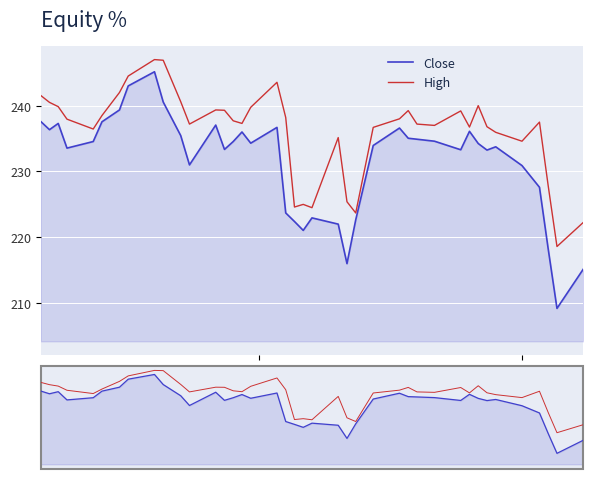

What is the average value of the High series?

236.1